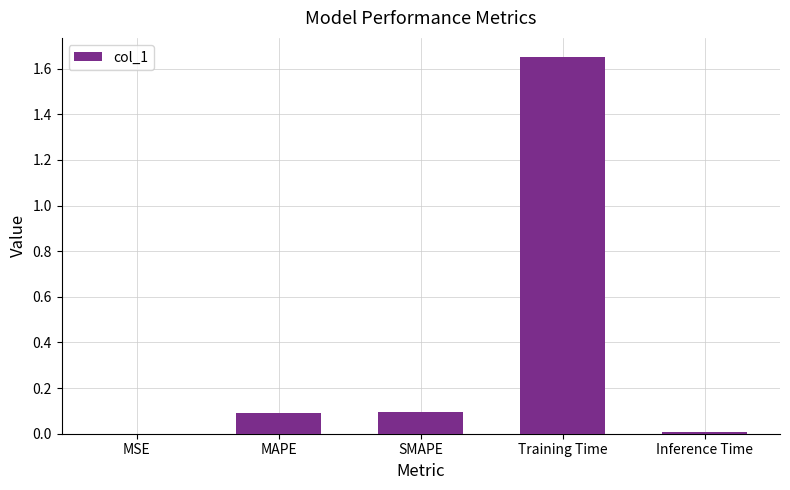

How many series are shown in this chart?

1